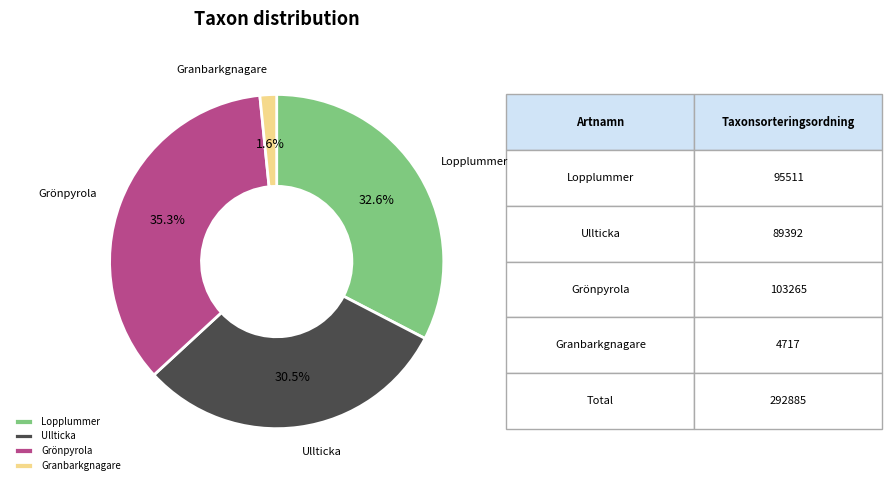

How much of the chart is everything except Grönpyrola?

64.7%